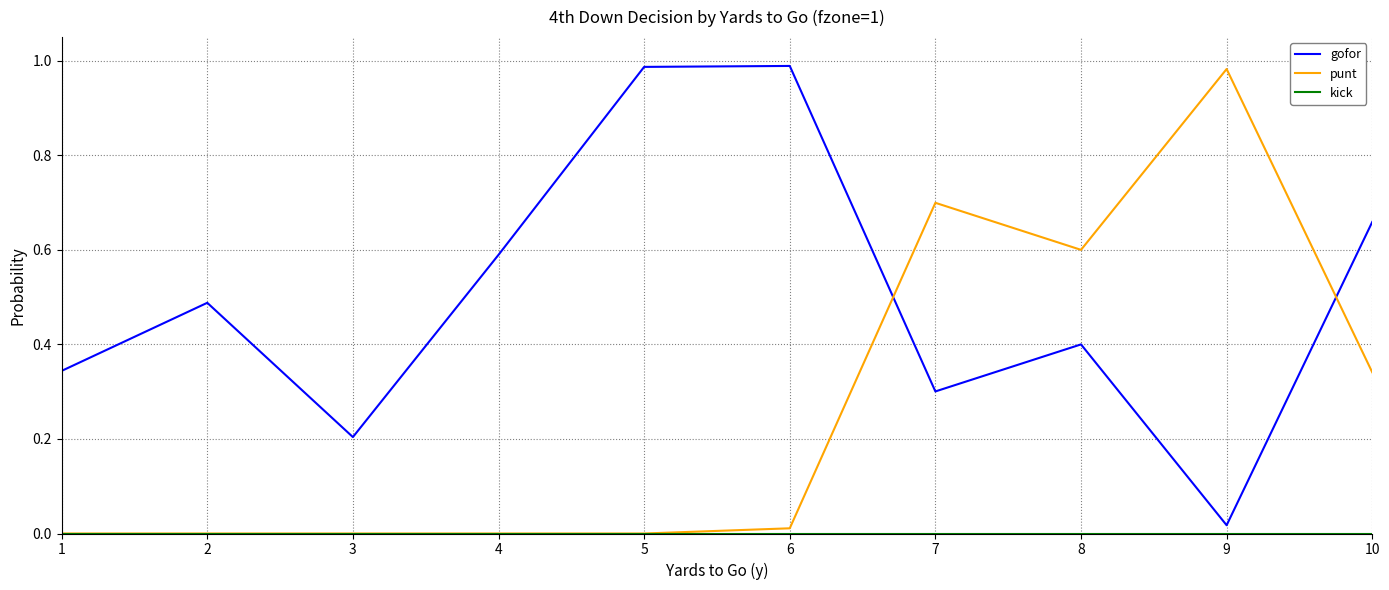

The gofor series shows 1.0 at 10. True or false?

False